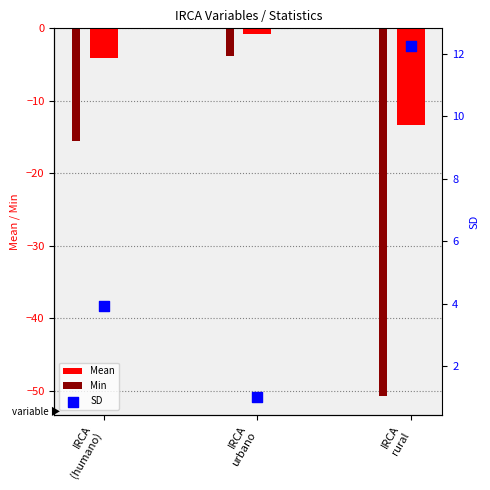

Which series reaches the minimum Y coordinate?

Min